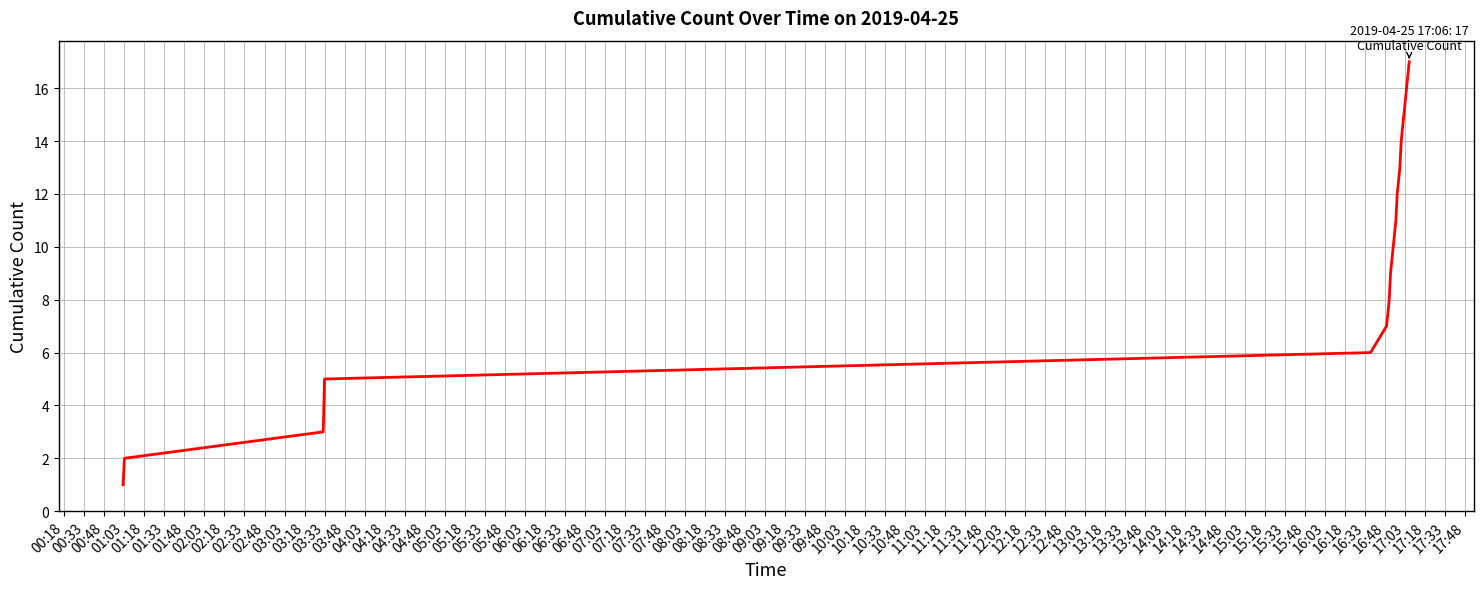

What is the difference between the second highest and second lowest values?

14